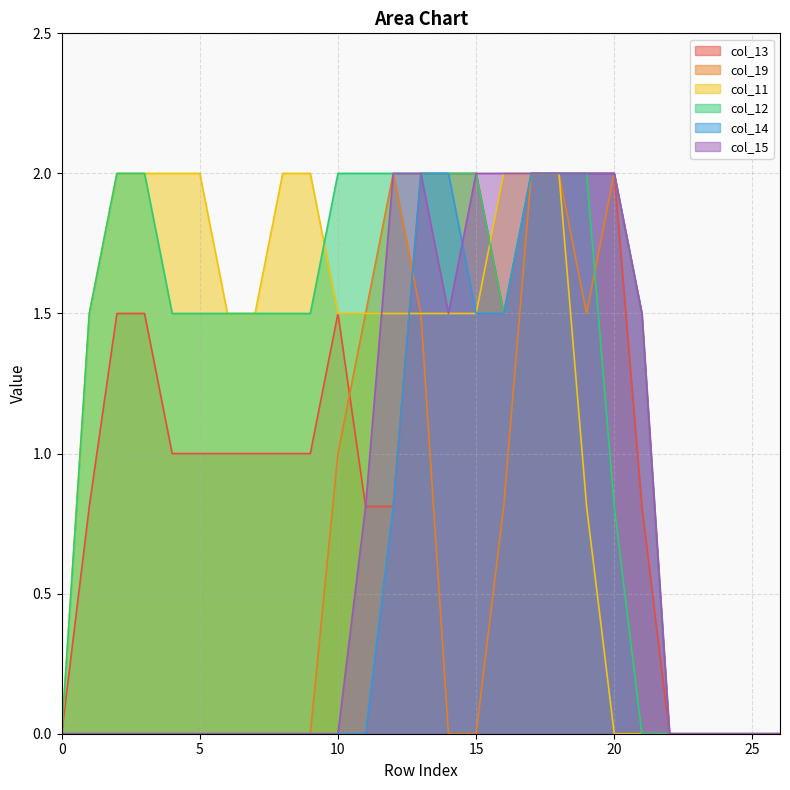

How many lines are shown in the chart?

6